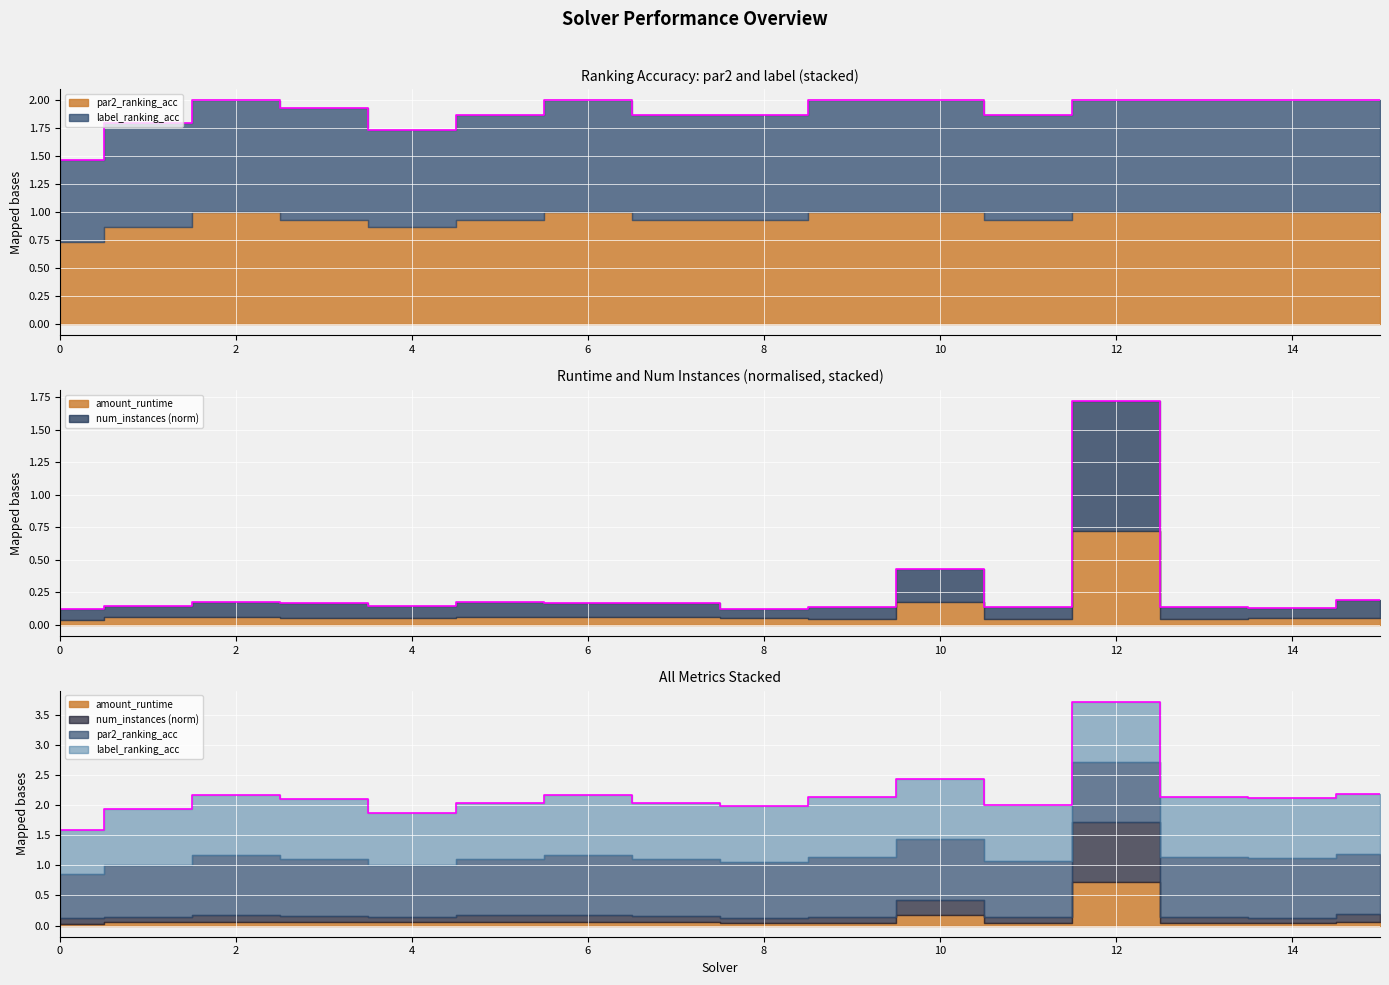

Is it true that amount_runtime equals 0.2 at 1?

False